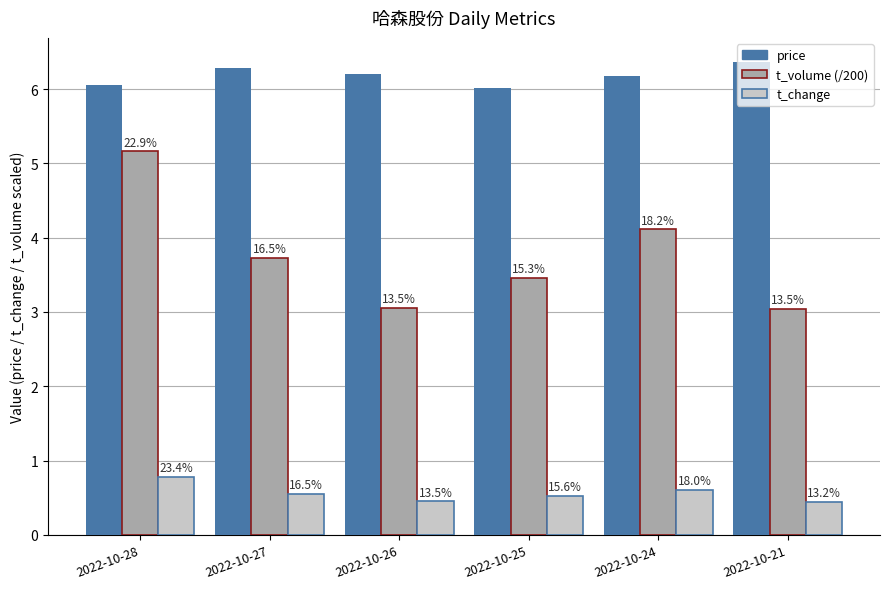

What is the sum of the t_volume (/200) values at 2022-10-25 and 2022-10-21?

6.5